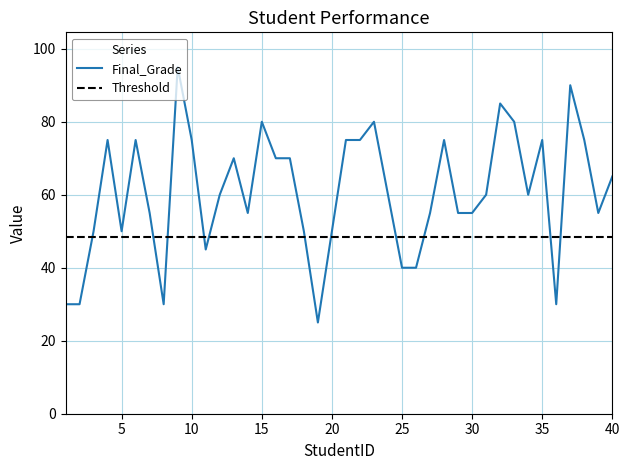

What value does the data have at 27, to the nearest 5?

55